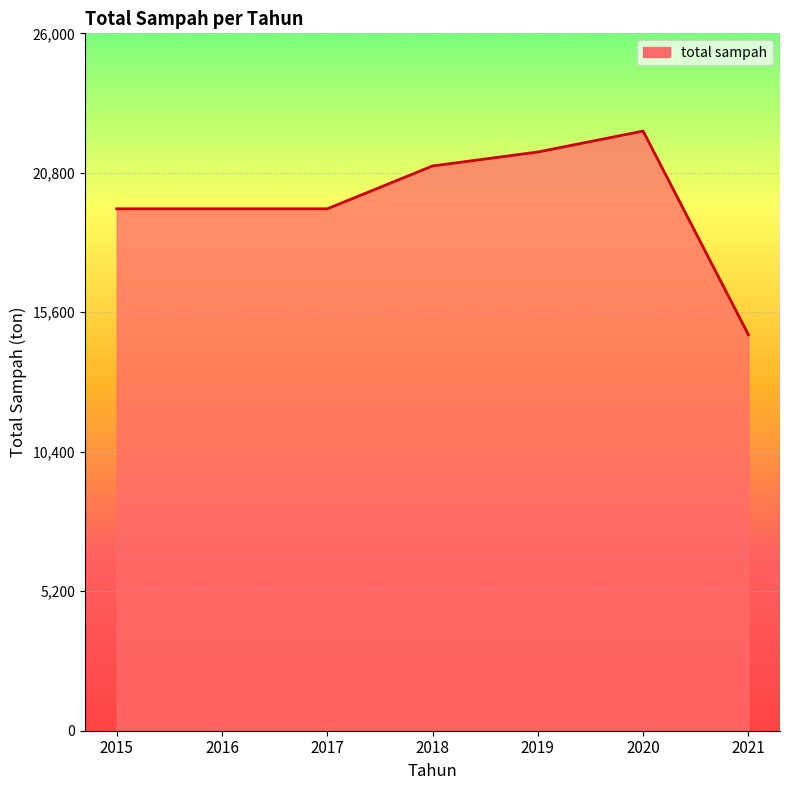

True or false: there are more than 0 points higher than both neighbors.

True